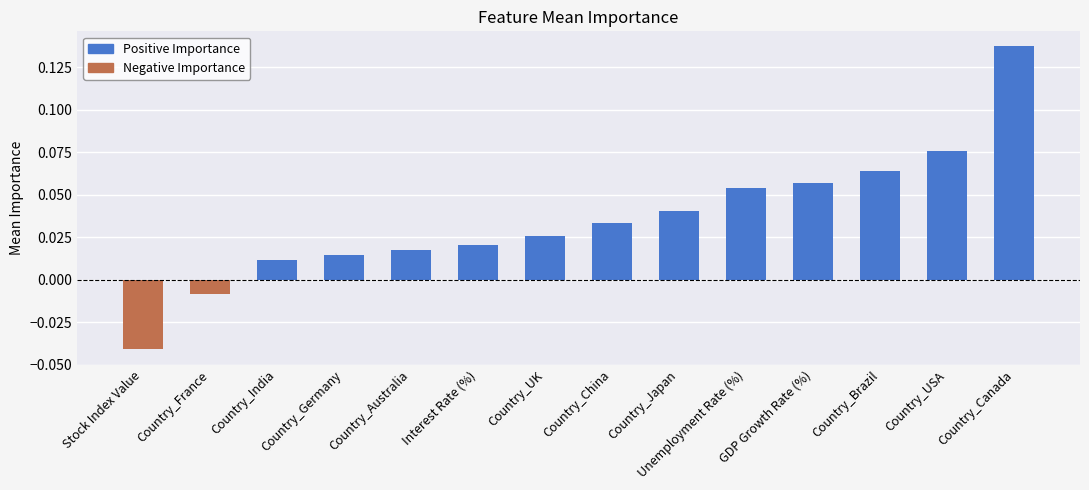

At which label is the value closest to 0?

Country_France